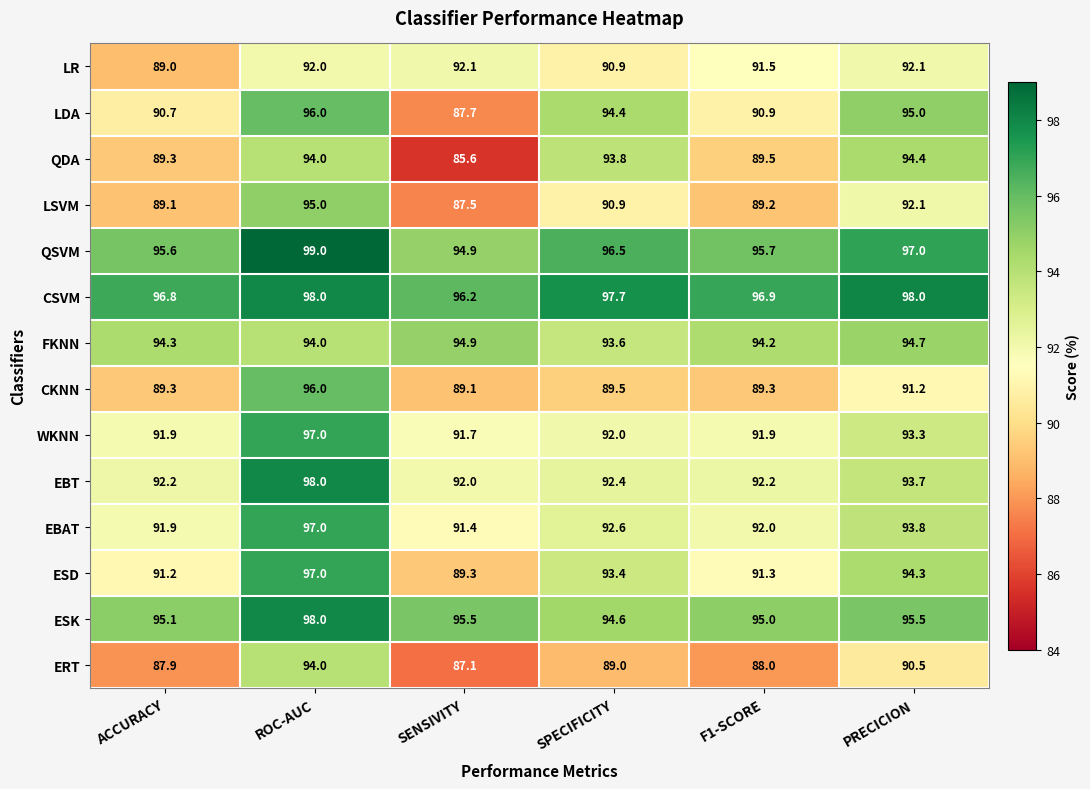

Which series changed the most between SENSIVITY and PRECICION?

QDA